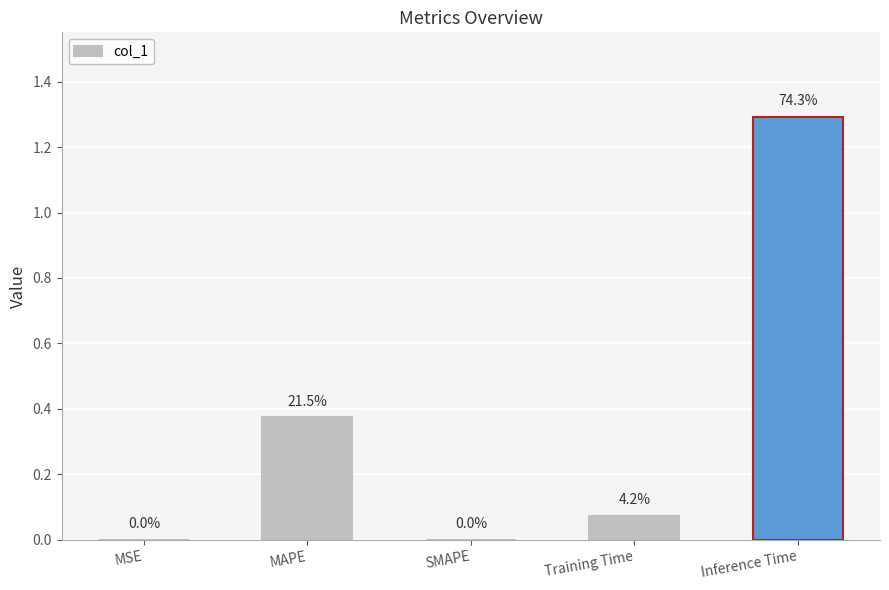

What is the greatest value displayed?

1.3